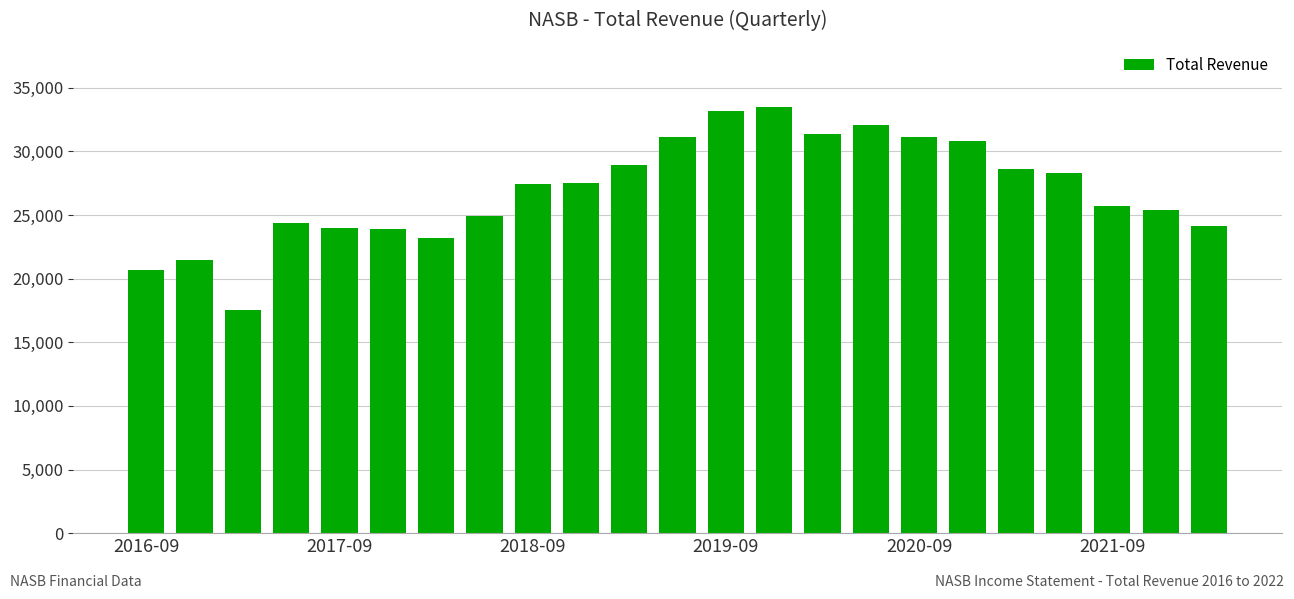

What is the value of the 22nd bar from the left?

25400